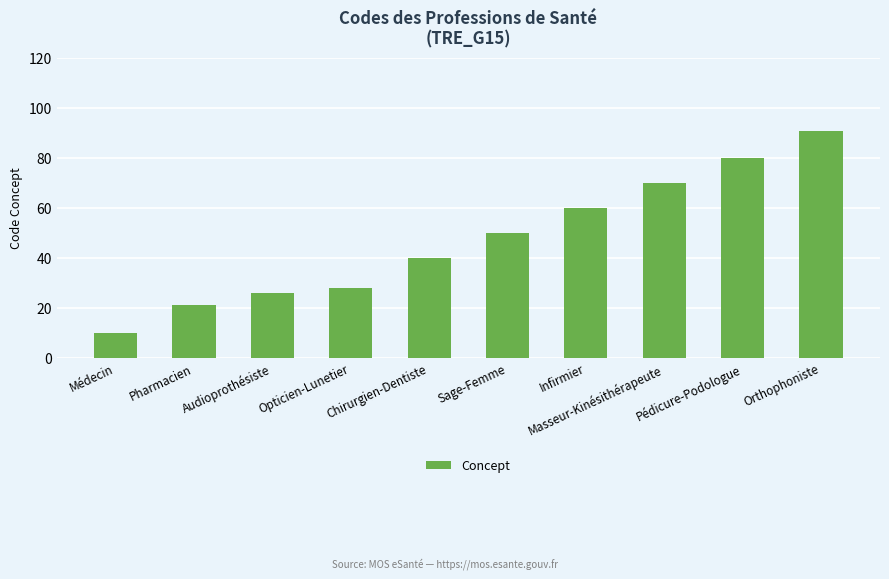

Reading left to right, what are all the values shown in this chart?

10	21	26	28	40	50	60	70	80	91